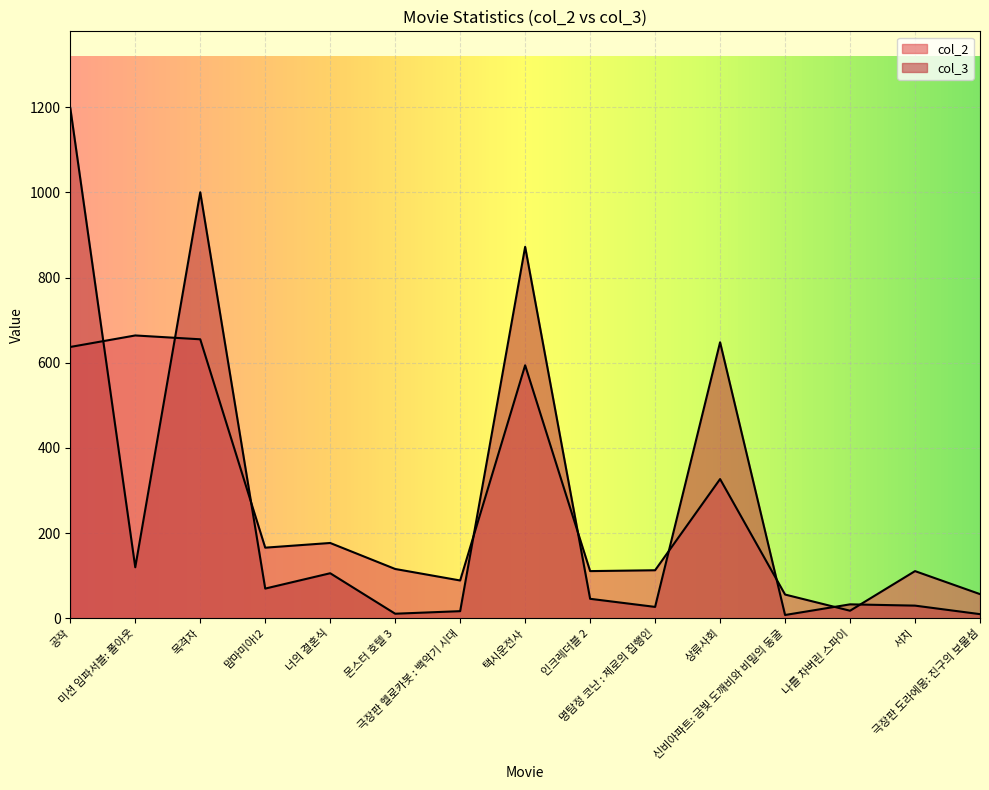

At which category does col_3 reach its first local valley?

미션 임파서블: 폴아웃